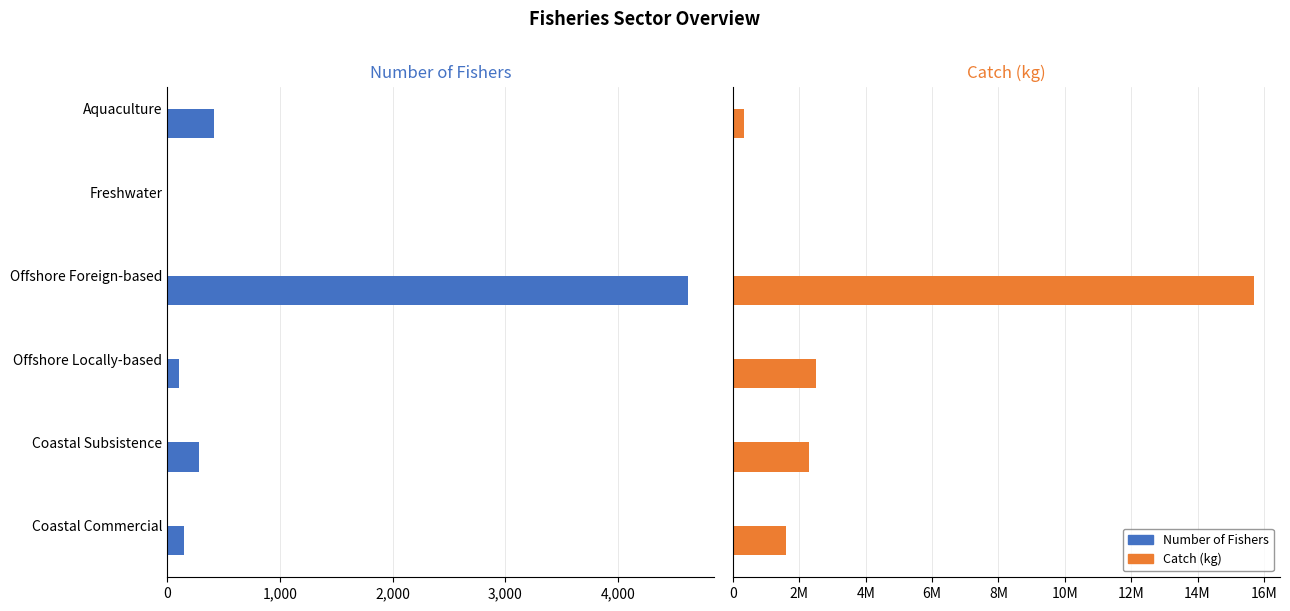

Is it true that Number of Fishers equals 280 at Coastal Subsistence?

True